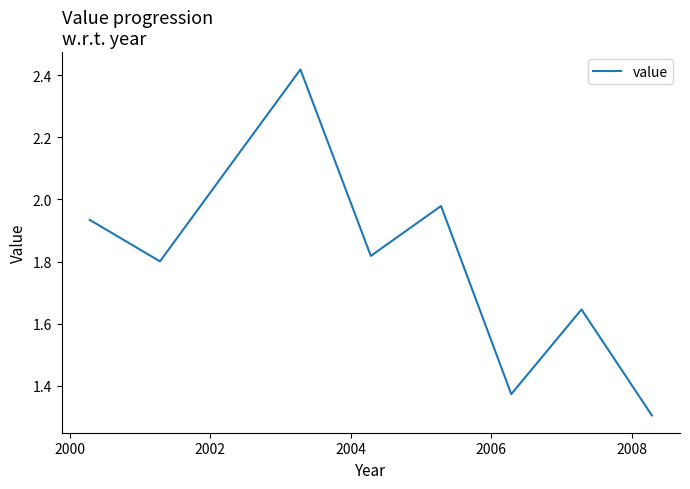

What is the minimum value shown in the chart?

1.3